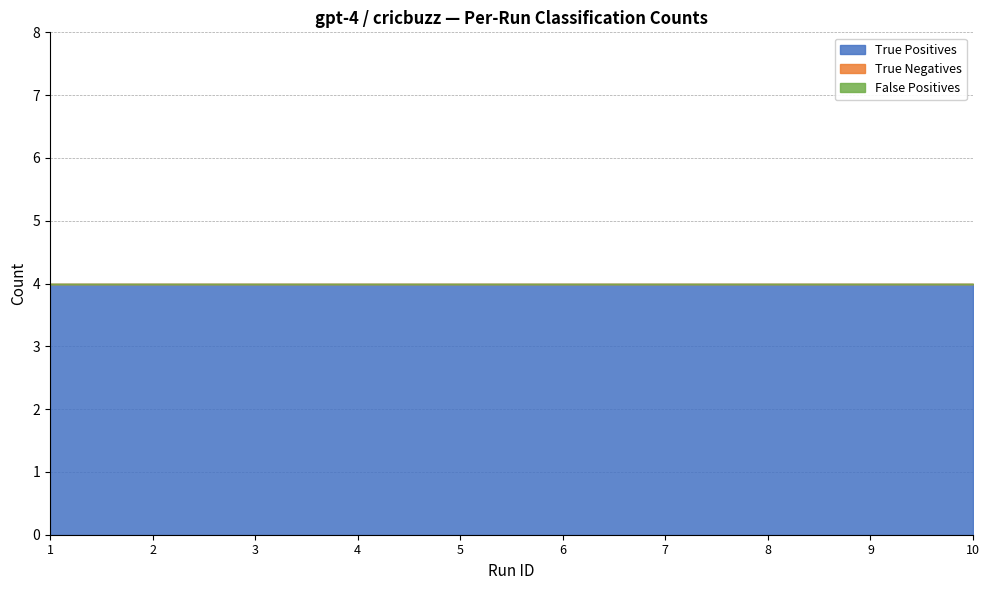

Where is True Negatives nearest to the value 0?

1